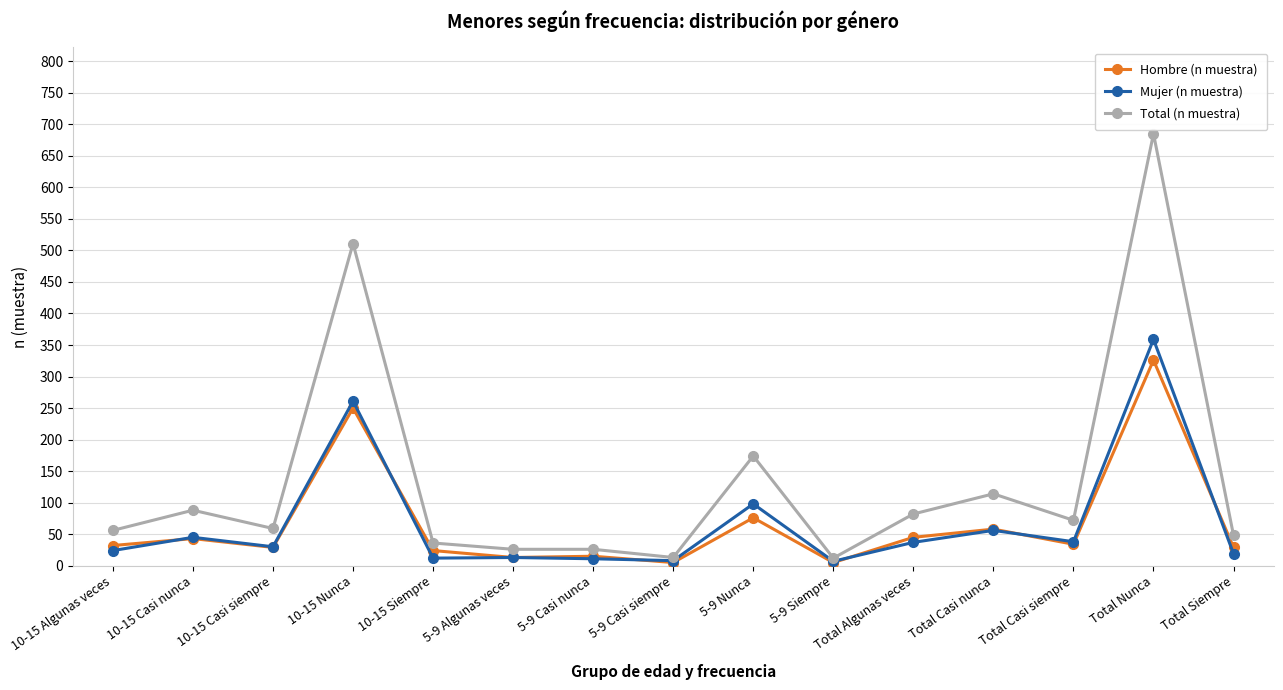

What is the label of the 5th point from the left?

10-15 Siempre